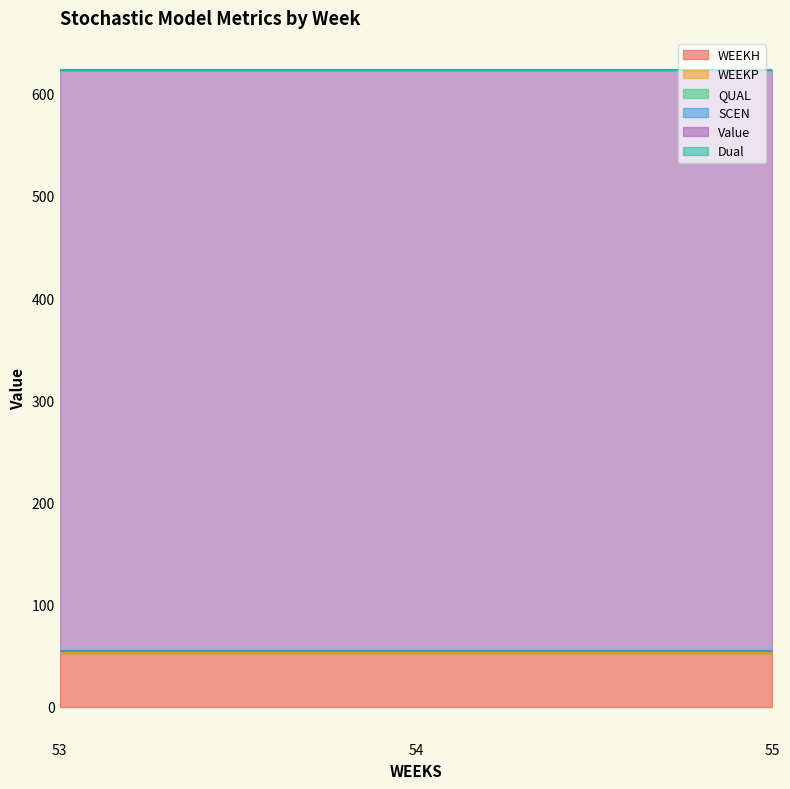

Is the value of QUAL at 54 greater than the value of SCEN at 55?

Yes